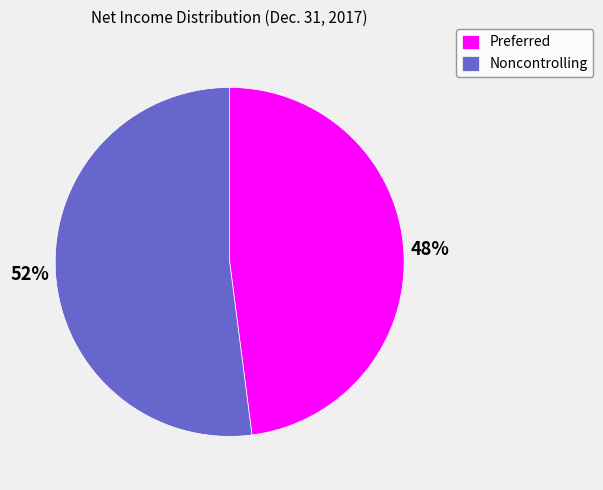

To the nearest percent, what portion does Preferred represent?

48%